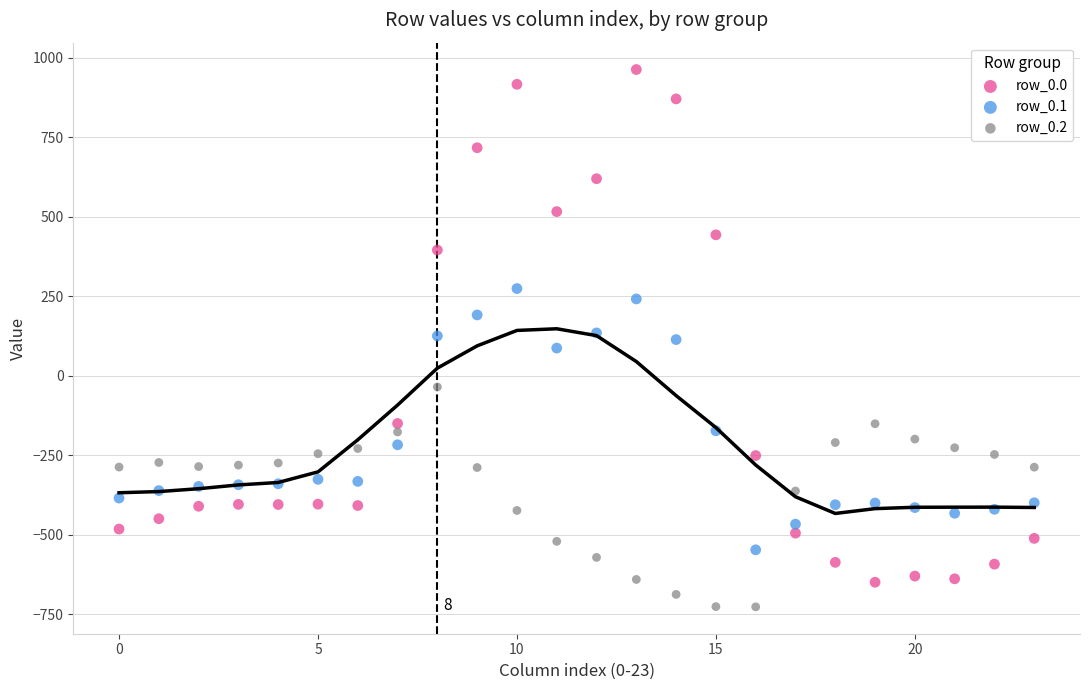

Which series has the widest spread of Y values?

row_0.0